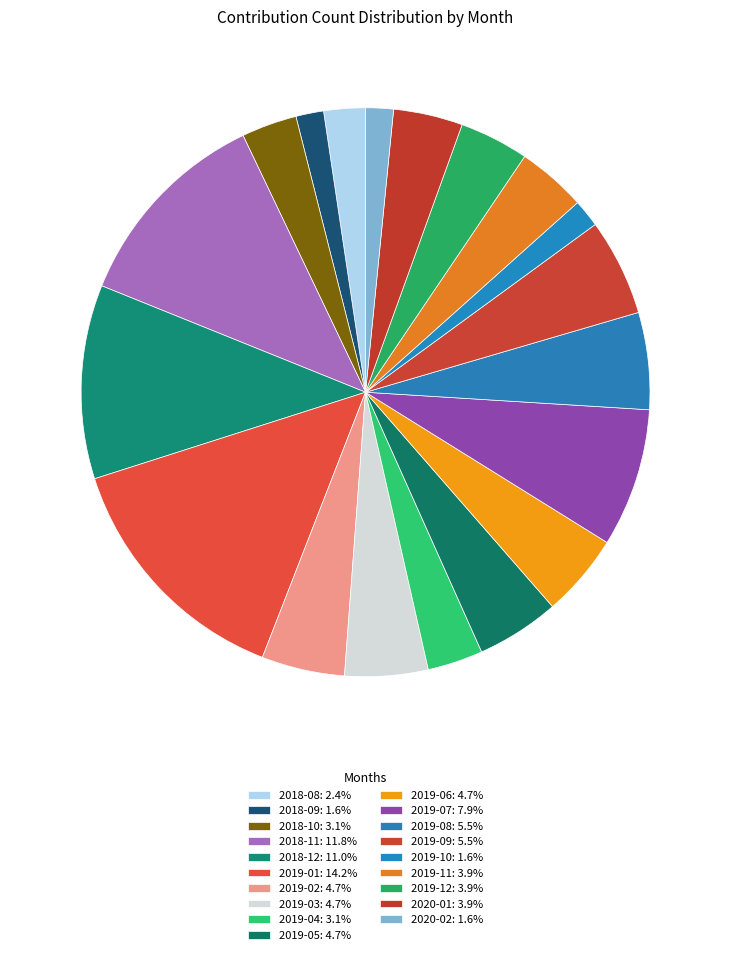

What is the smallest slice in the pie chart?

2018-09